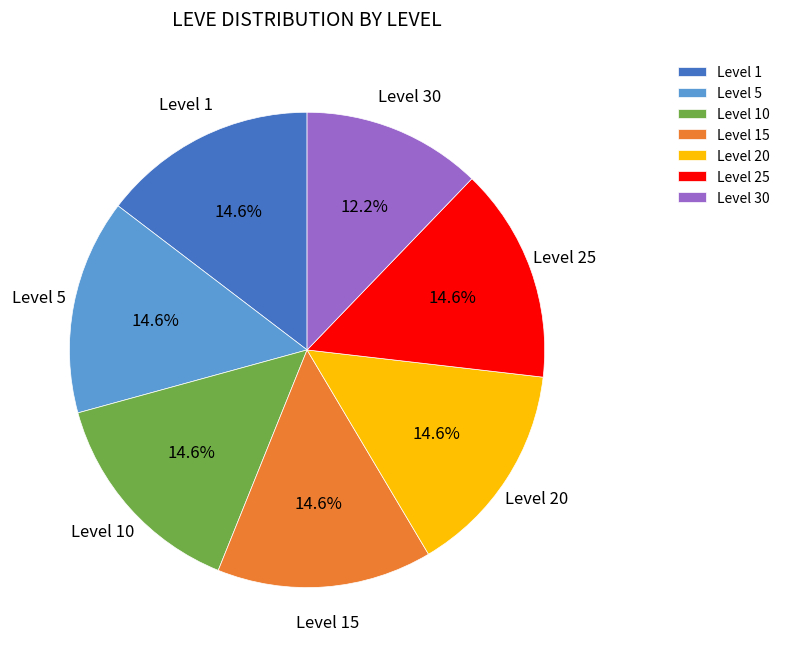

To the nearest percent, what is the average slice percentage?

14%